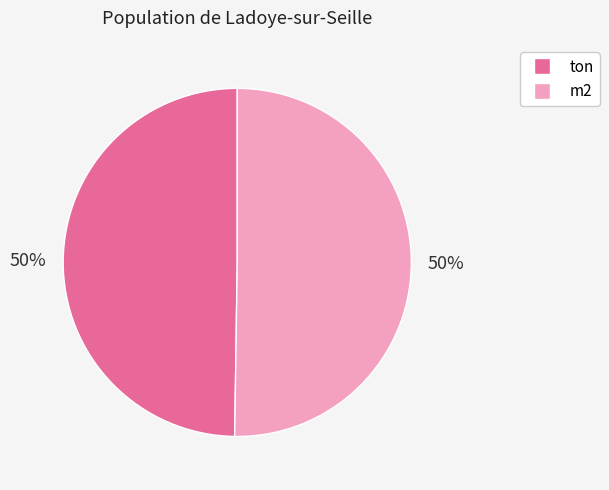

The m2 slice represents 36% of the pie. True or false?

False